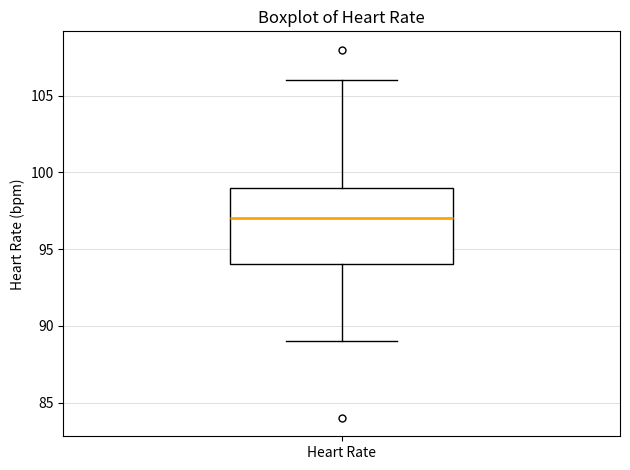

Transcribe this box plot: give where the median line is, the range the box spans, and where the two whiskers end, as read against the y-axis. The values are not printed on the chart, so give them approximately, as read against the axis.

median 97, box 94 to 99, whiskers 89 to 106